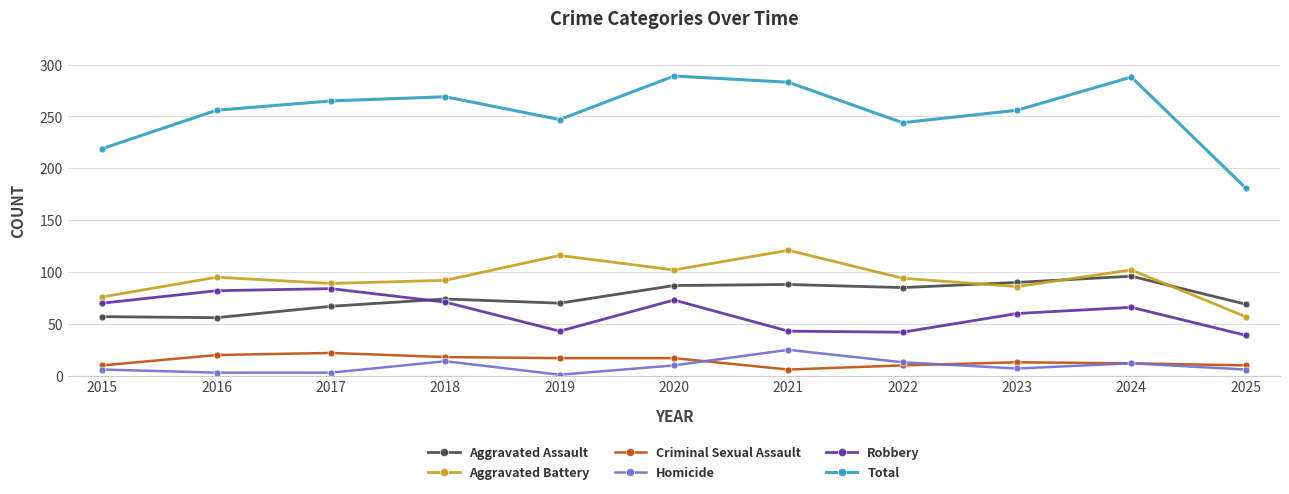

Does the chart have visible grid lines?

Yes